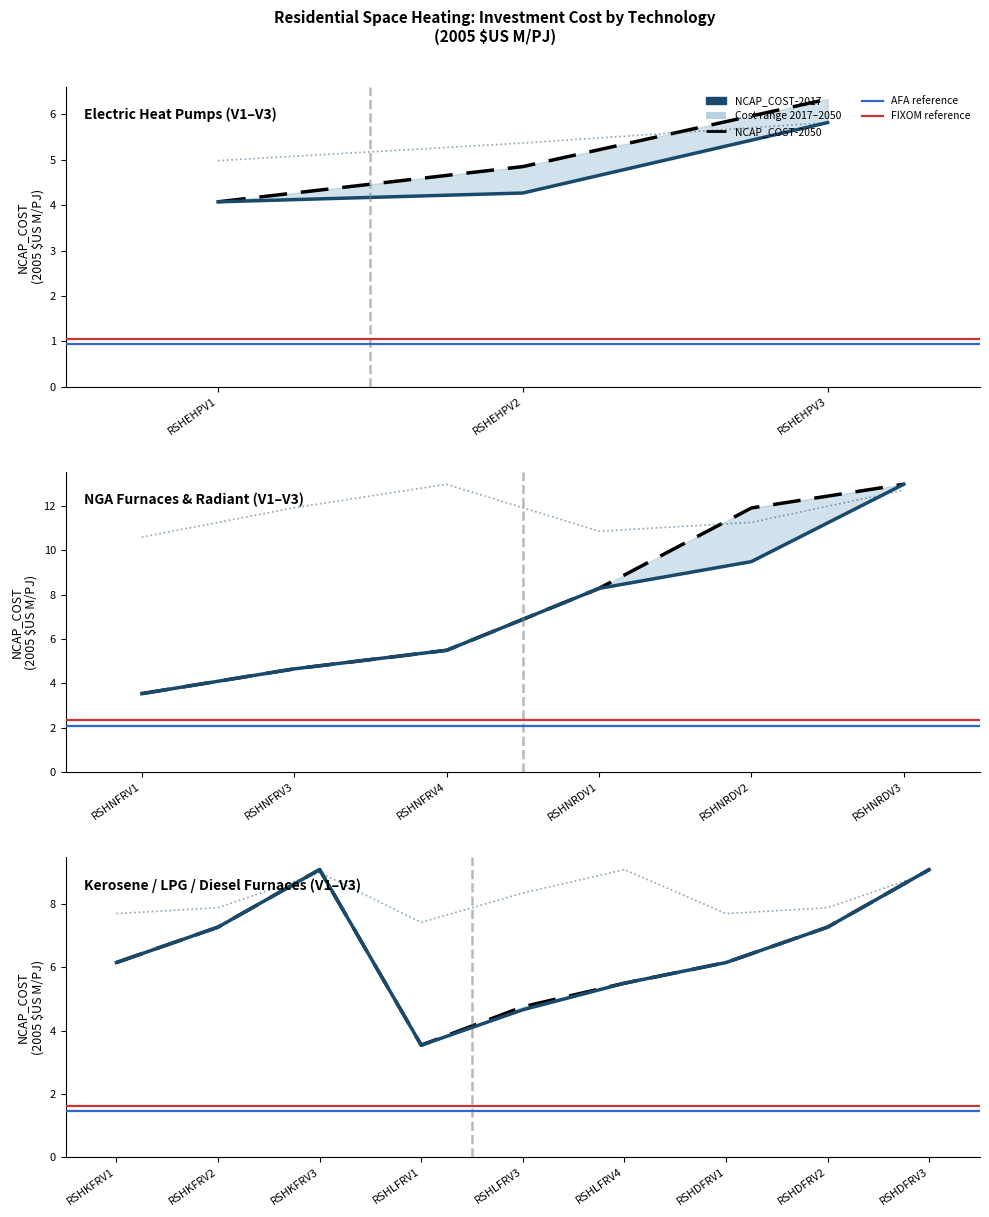

True or false: NCAP_COST-2050 and NCAP_COST-2017 cross at least once.

False